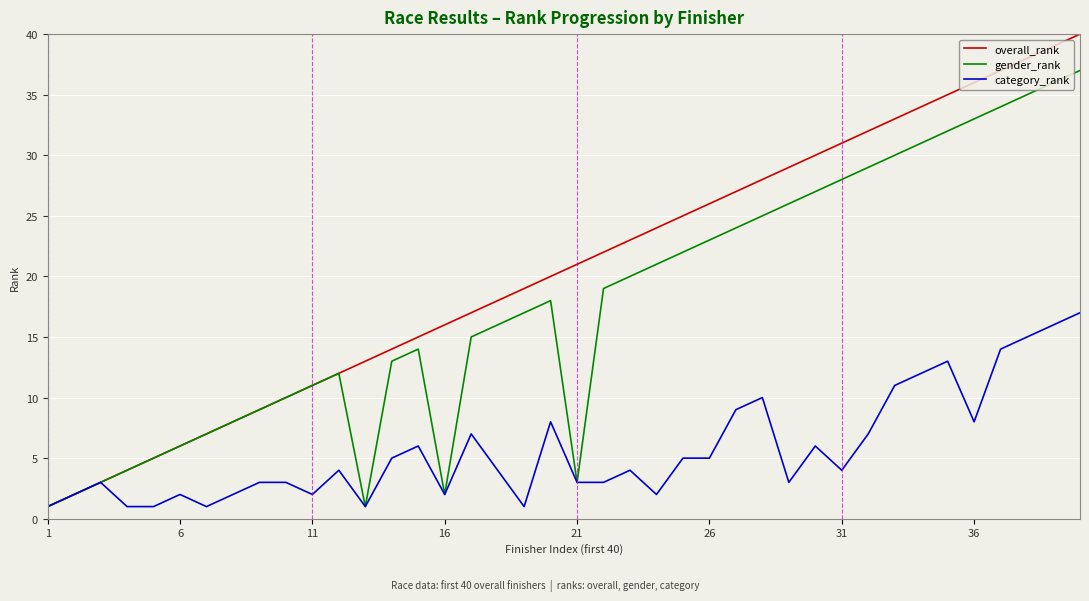

List the series in order of their overall mean, lowest first.

category_rank, gender_rank, overall_rank